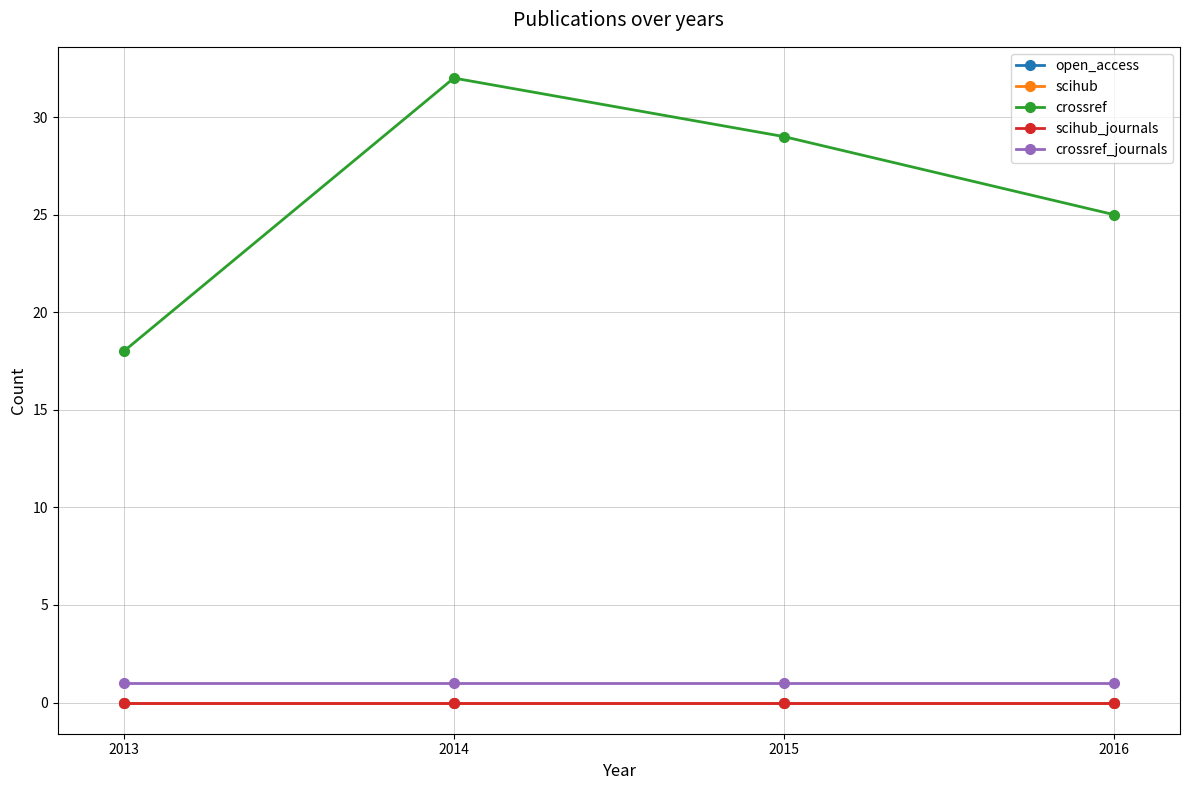

How many lines are shown in the chart?

5